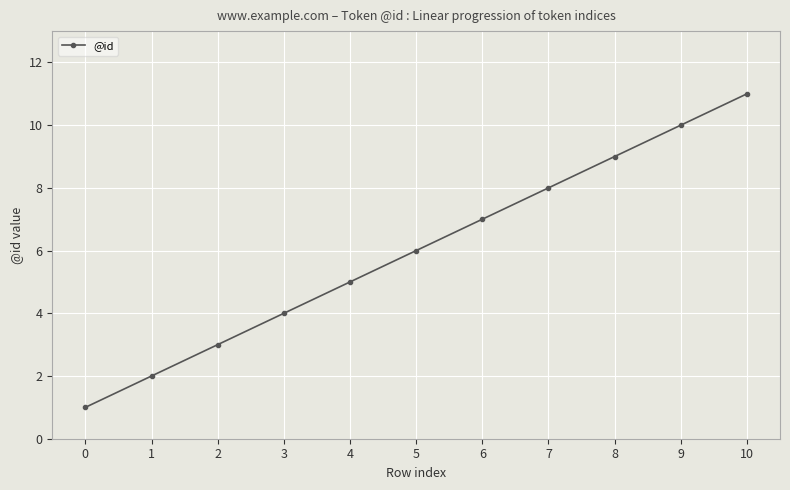

What is the value of the 3rd point from the left?

3